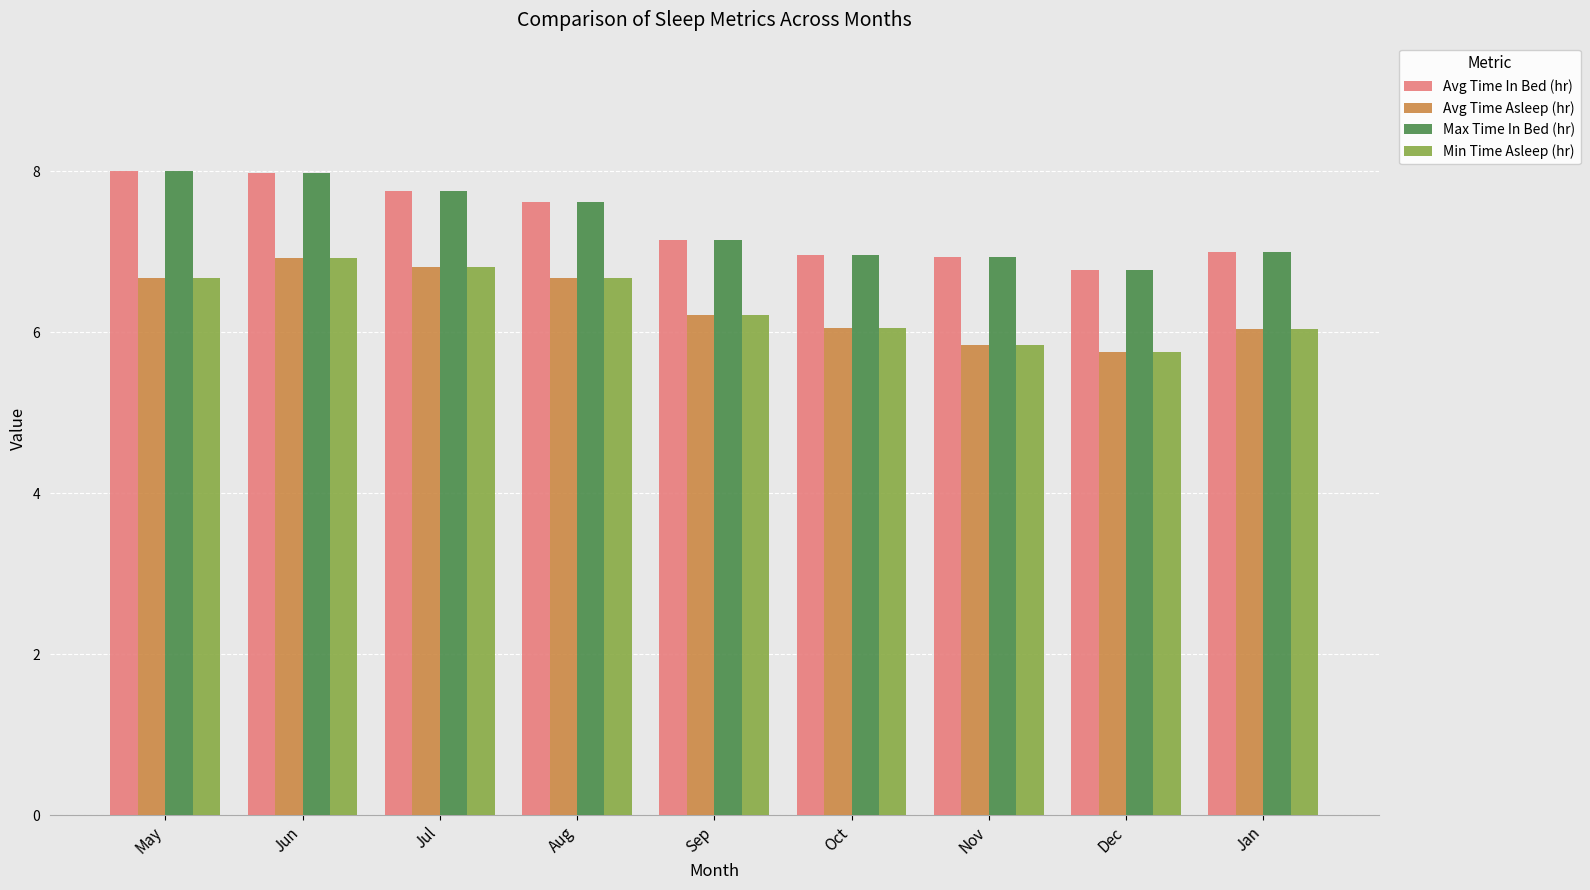

What is the difference between the maximum and minimum values in the Avg Time Asleep (hr) series?

1.2